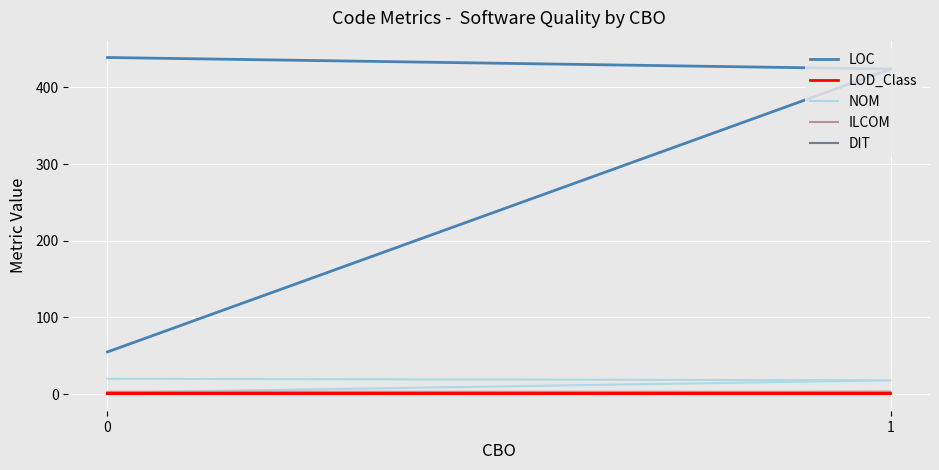

What is the value of the NOM point at the 2nd from the left?

18.0